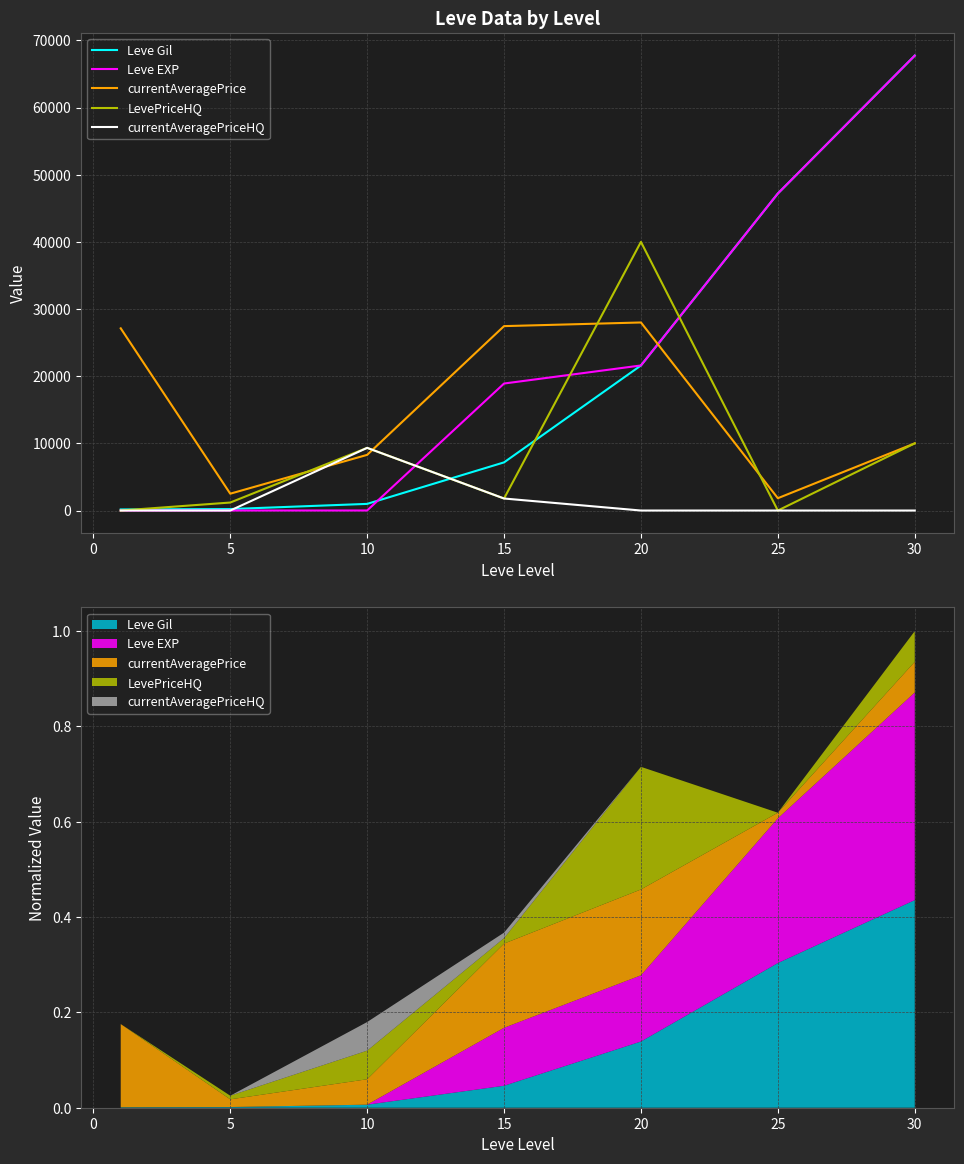

What is the sum of all Leve Gil values?

145070